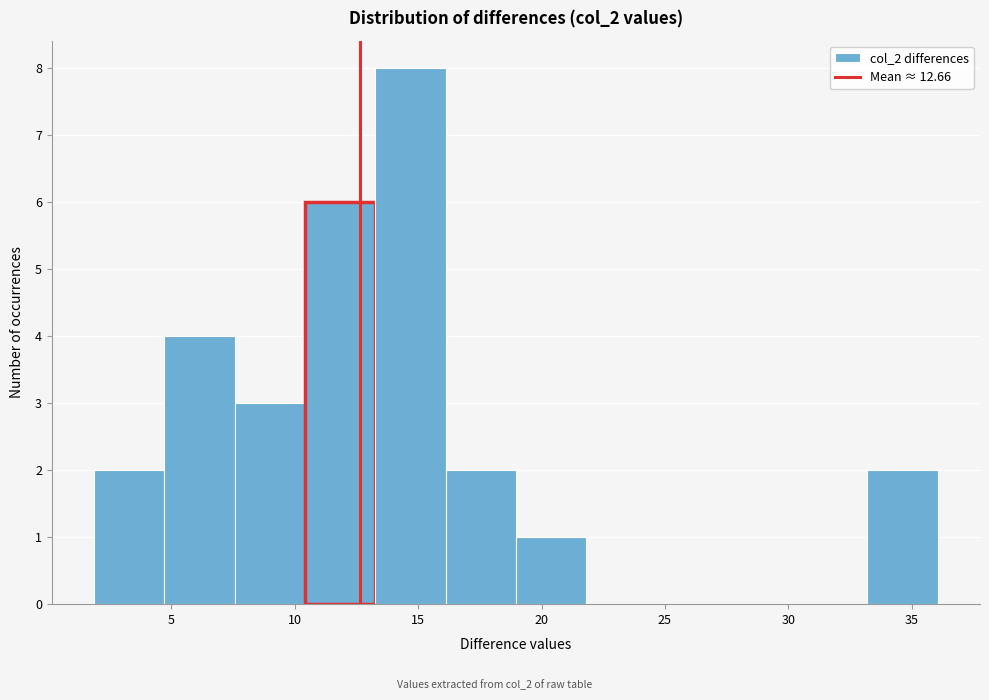

What is the height of the bar covering 33.0 to 36.0 on the x-axis? Neither the bar edges nor the heights are printed on the chart, so give them approximately, as read against the axes.

2